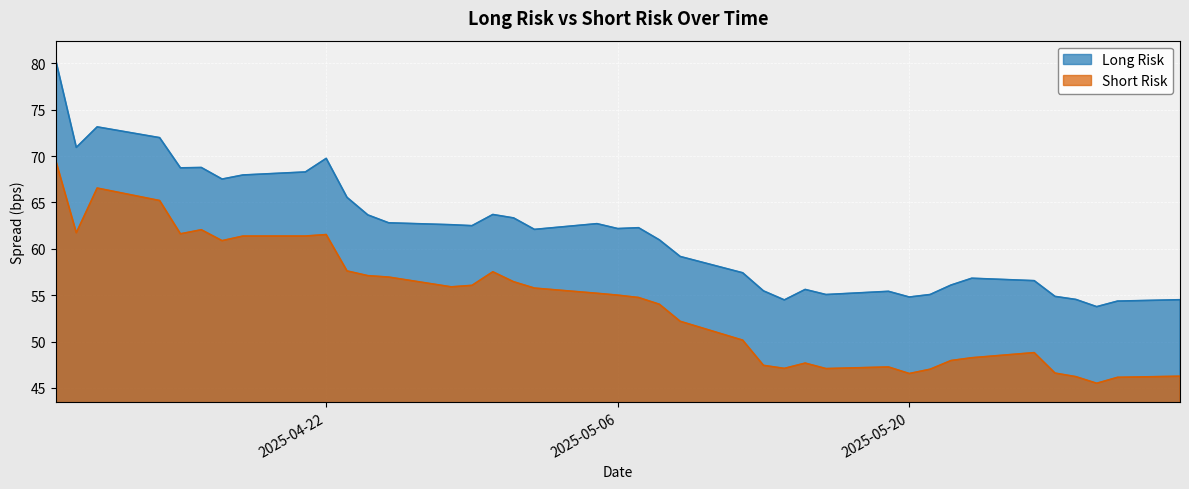

Is it true that Short Risk equals 18.9 at 2025-05-15?

False